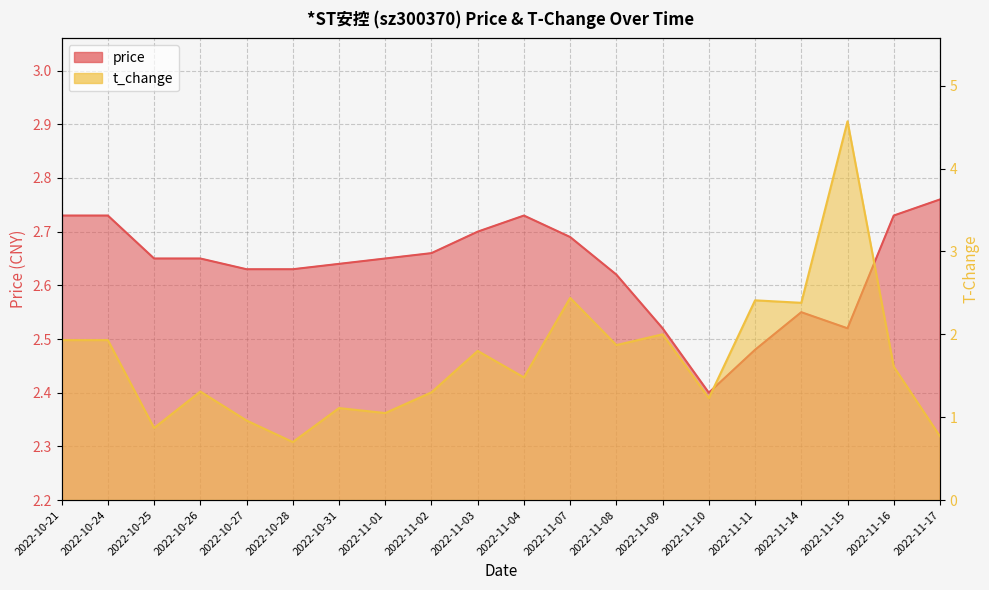

What is the maximum value for t_change?

4.6